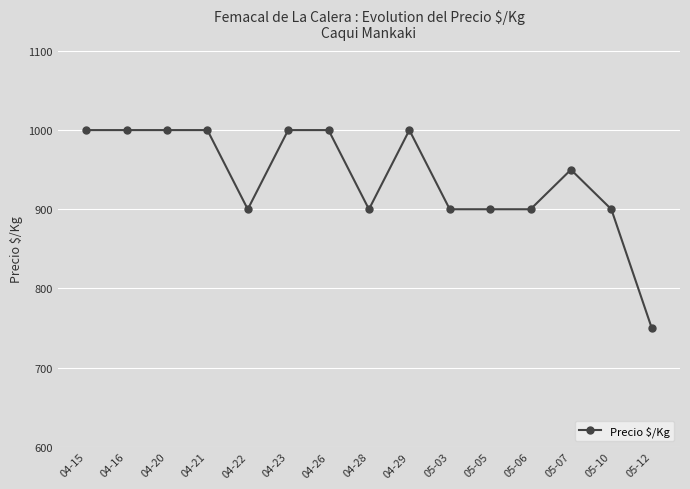

How many data points does each series have?

15